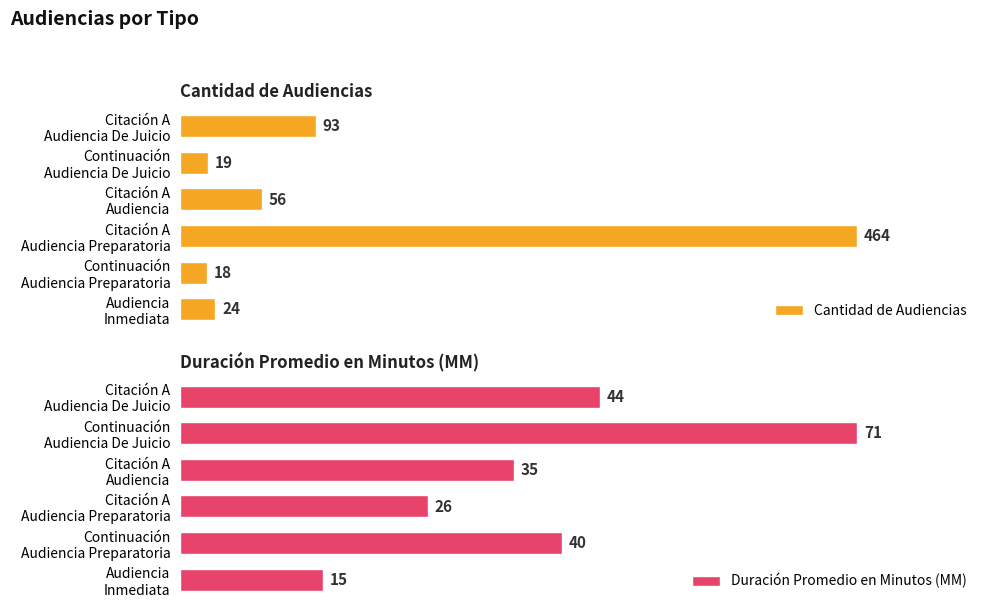

How many data points in Duración Promedio en Minutos (MM) are less than 40?

3